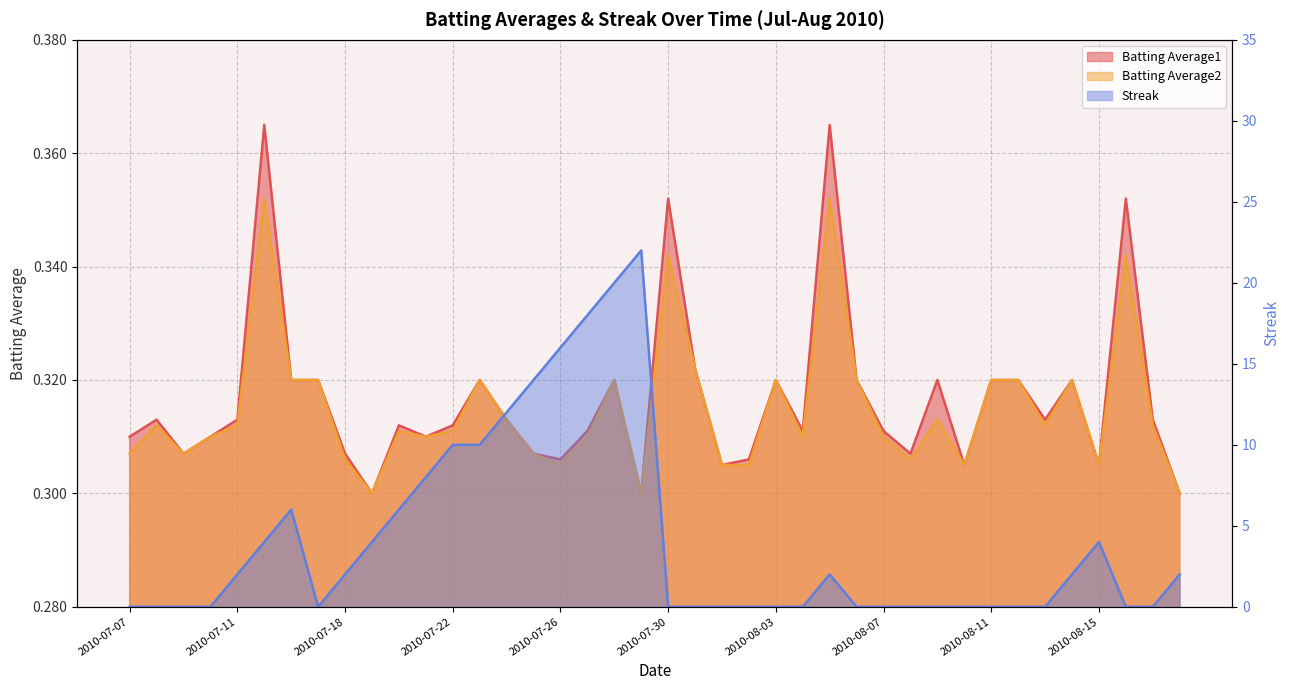

At which category is the sum across all series the highest?

2010-07-29